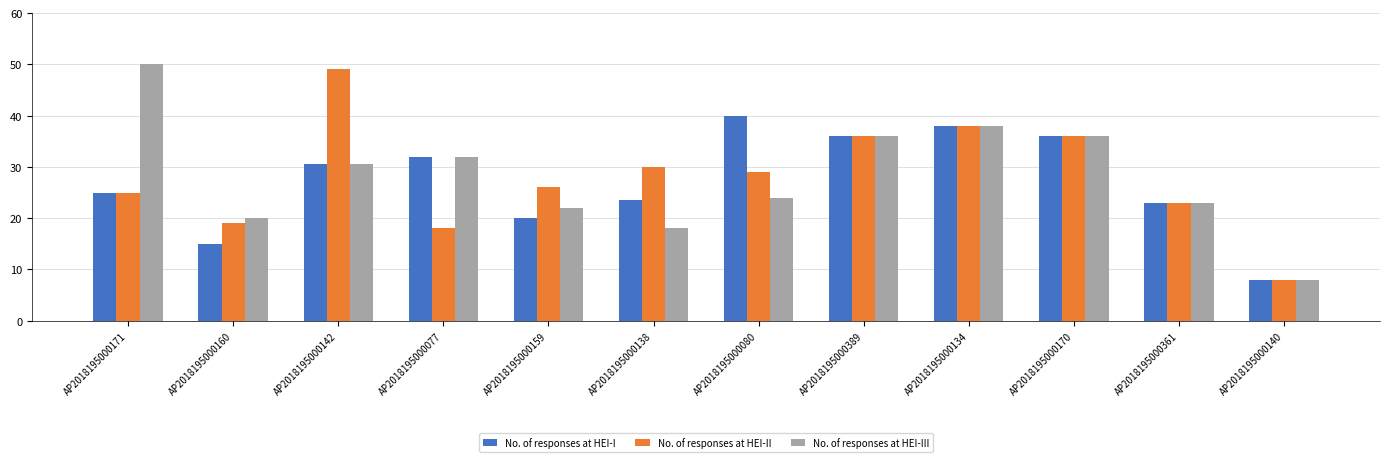

Which label corresponds to the smallest value in the chart?

AP2018195000140